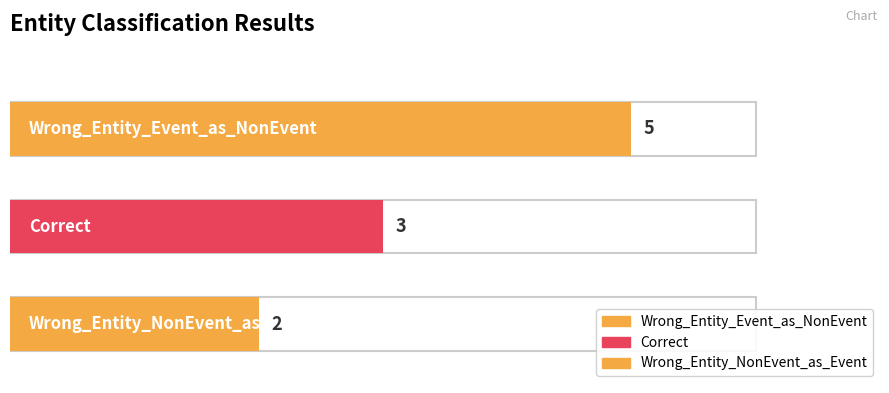

How many values exceed 3?

1